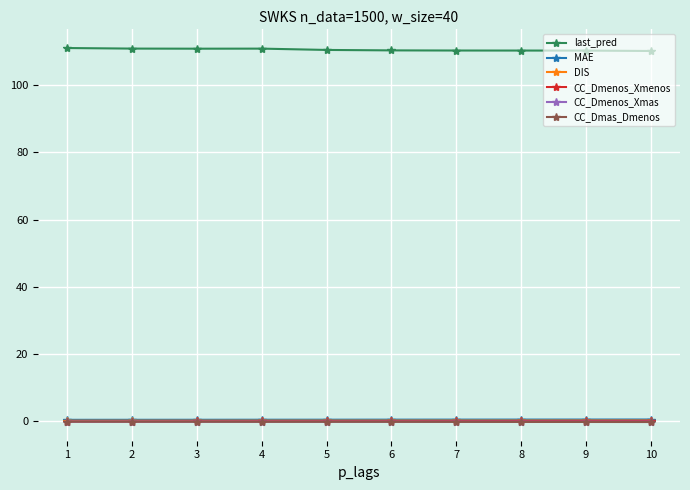

What is the maximum value shown in the chart?

111.0